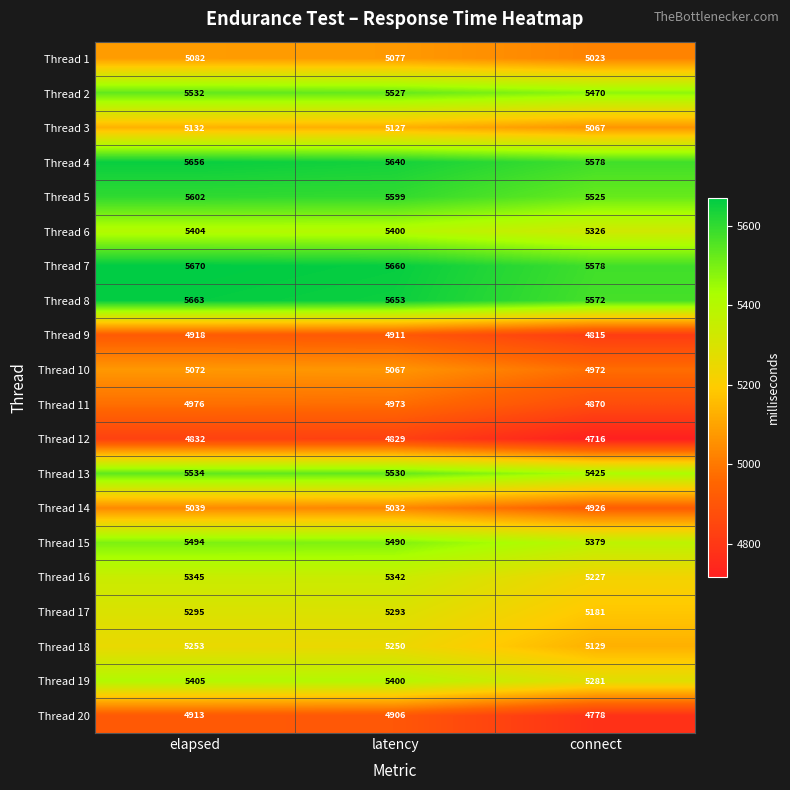

What is the minimum value for Thread 1?

5023